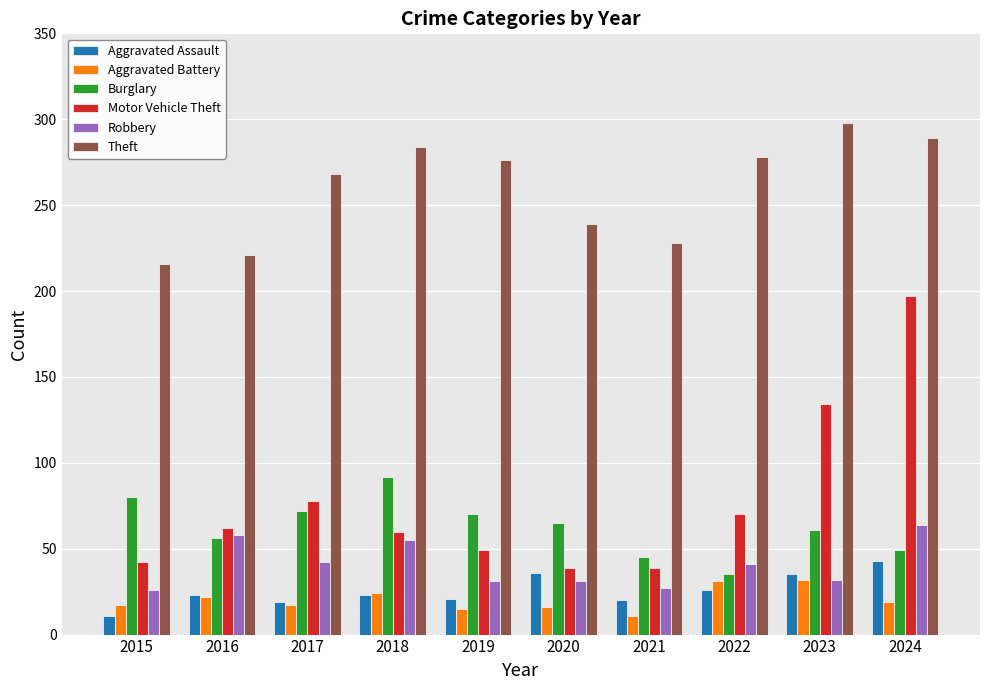

The Burglary series shows 49 at 2024. True or false?

True